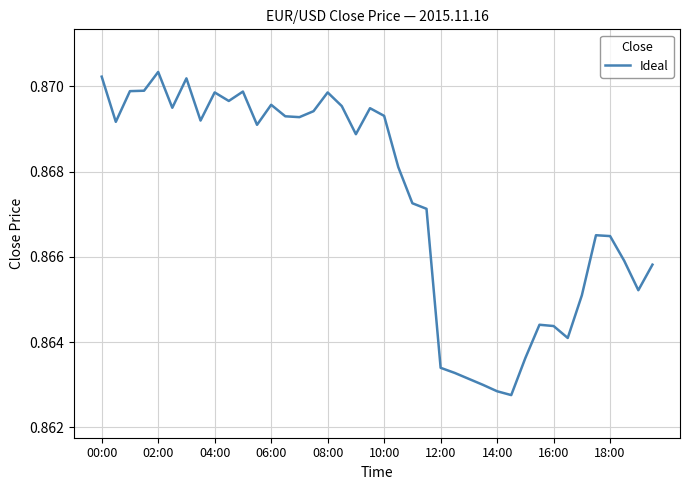

Count the values in the range 0 to 1.

40